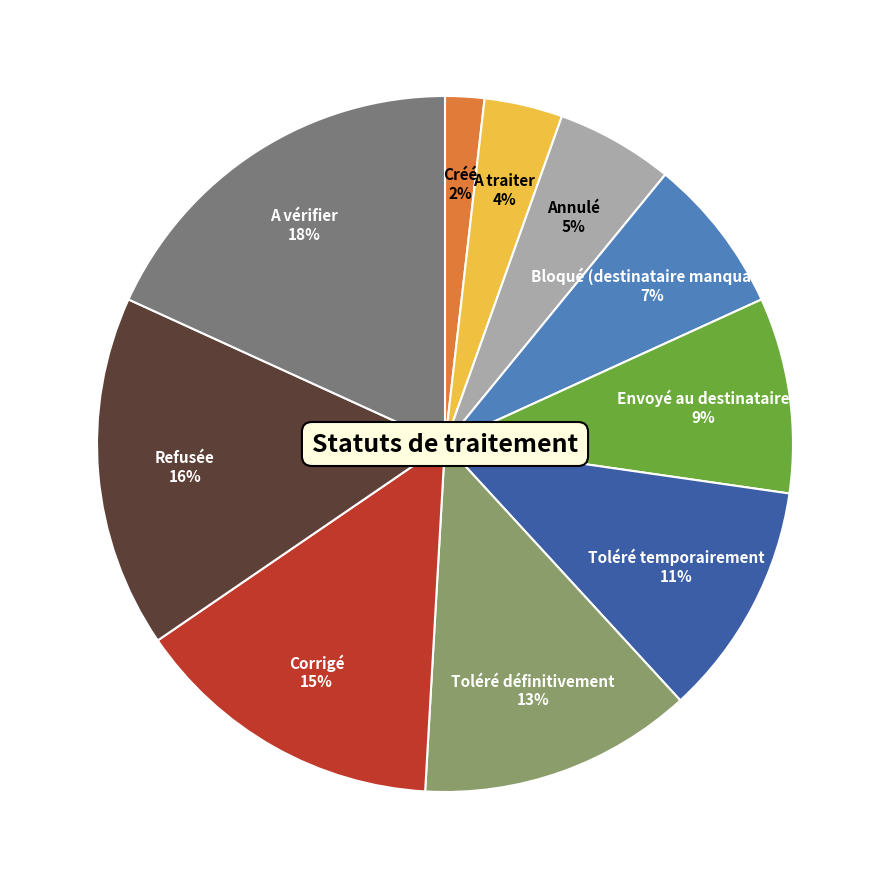

To the nearest percent, what is the average slice percentage?

10%